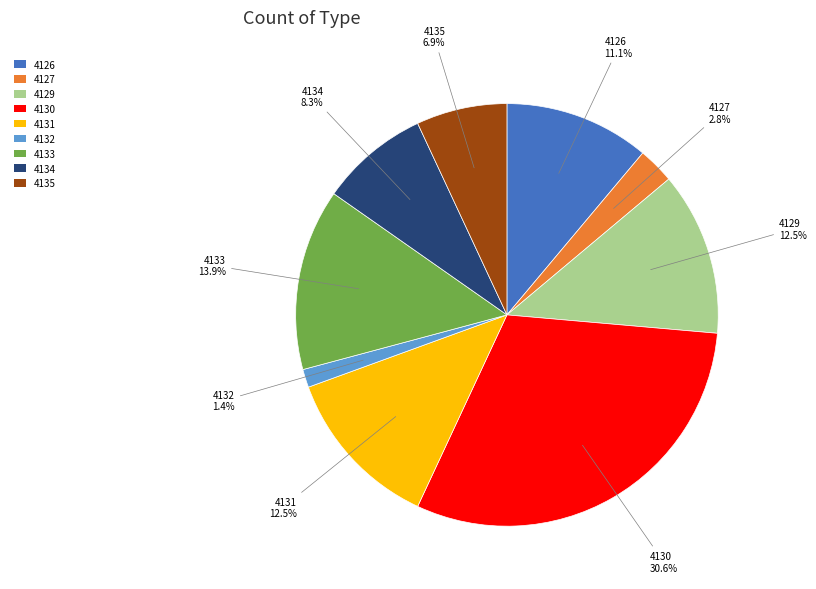

To the nearest percent, what is the difference between the largest and smallest slice percentages?

29%